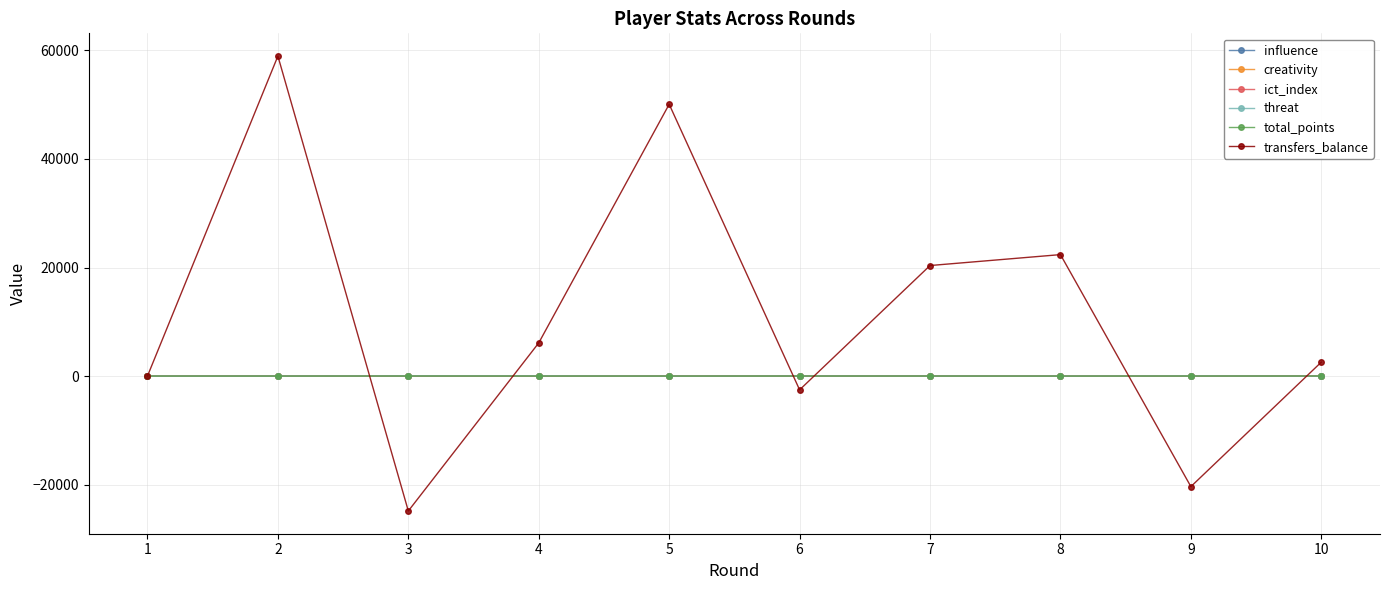

How many intersections are there between influence and creativity?

3